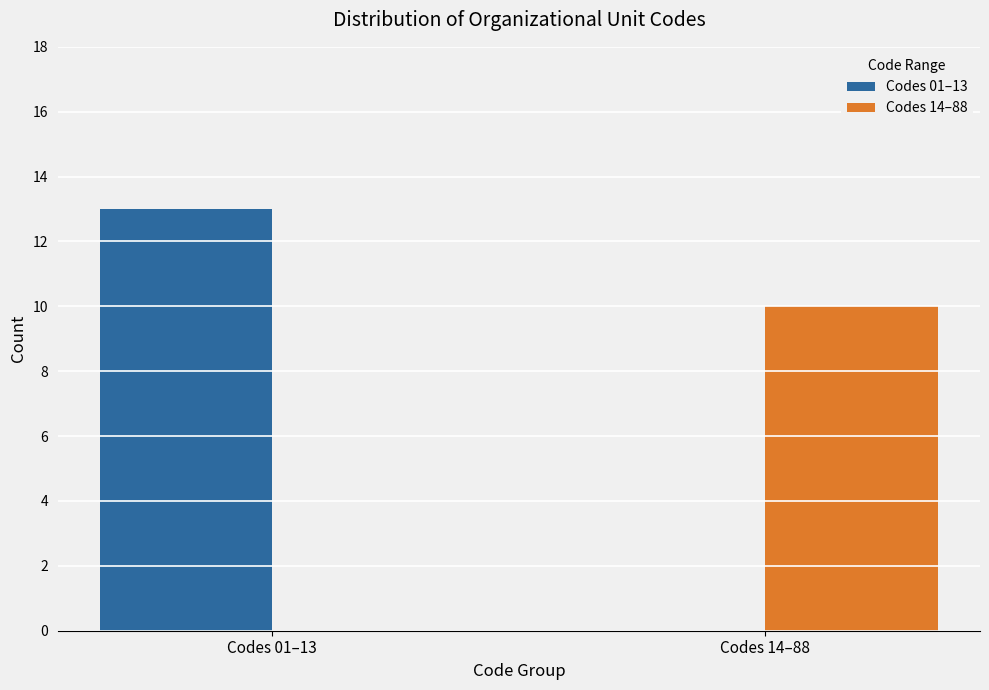

The value of Codes 01–13 at Codes 01–13 is 13. True or false?

True